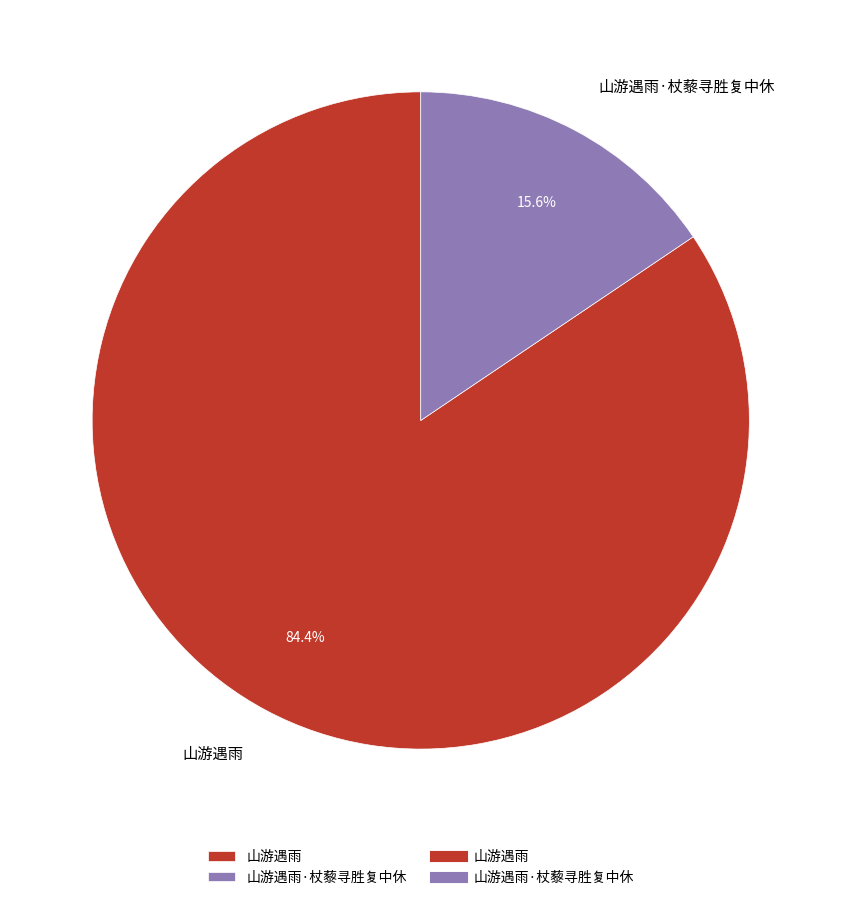

The 山游遇雨·杖藜寻胜复中休 slice represents 29% of the pie. True or false?

False